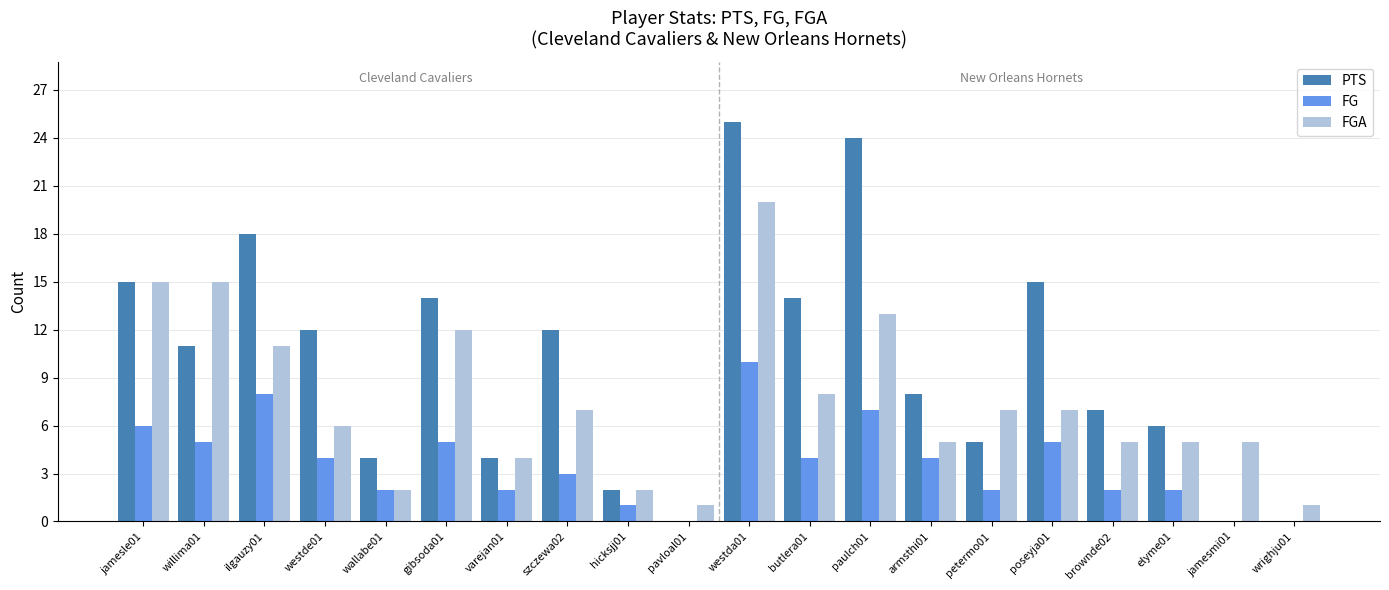

The value of FG at varejan01 is 2. True or false?

True